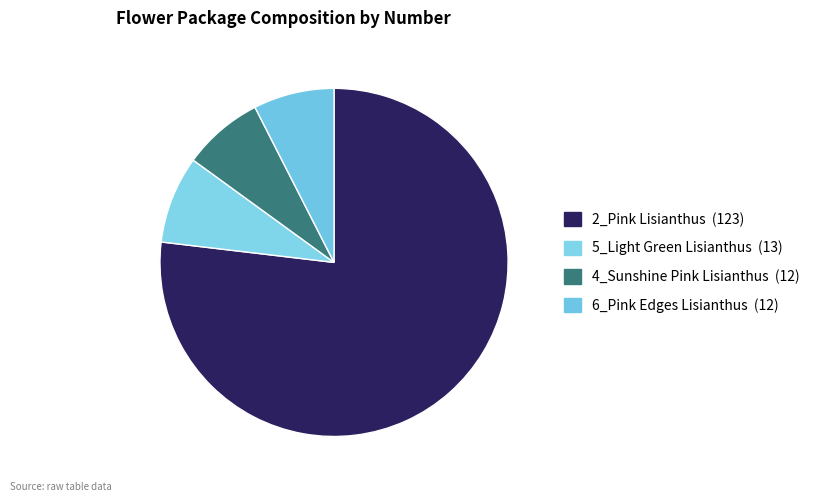

How many segments does this pie chart have?

4